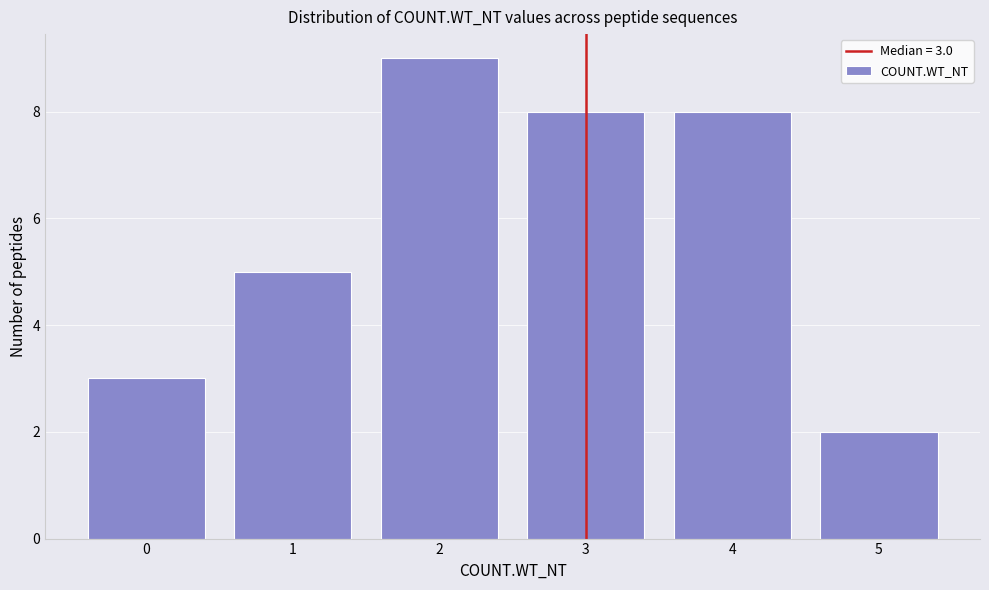

Which range on the x-axis has the tallest bar?

1.5 to 2.5